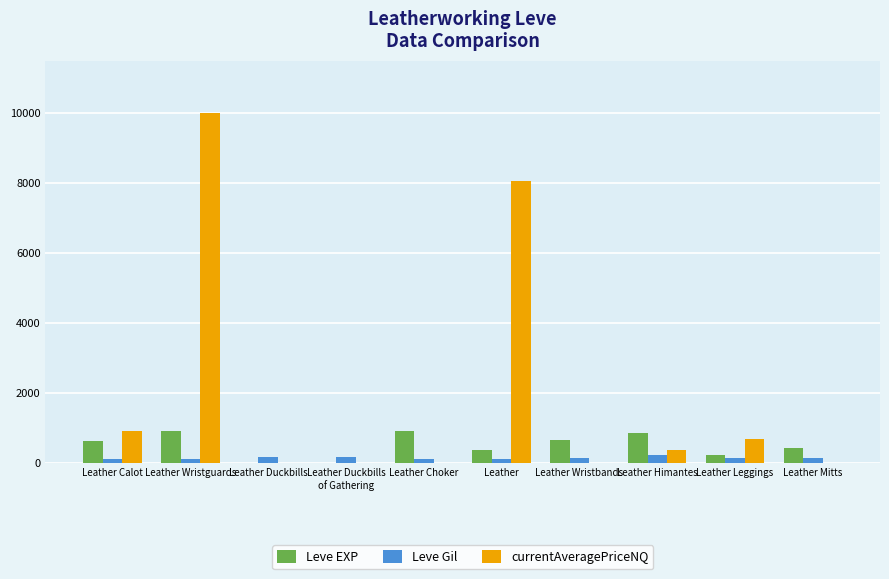

What is the sum of the Leve Gil values at Leather Wristguards and Leather Wristbands?

252.0